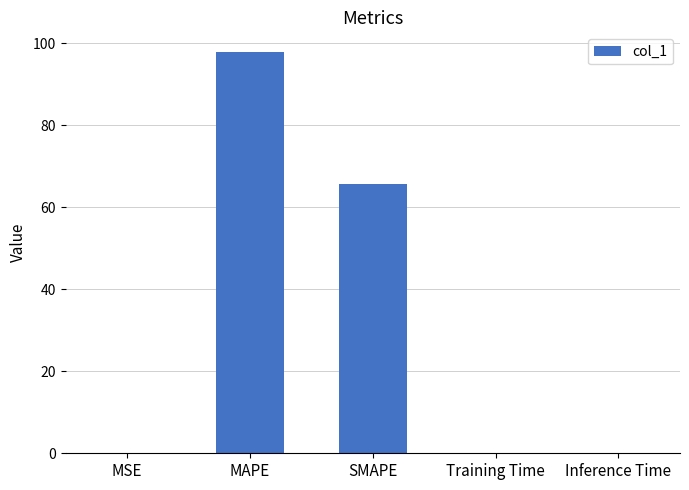

Between MSE and SMAPE, which is larger?

SMAPE